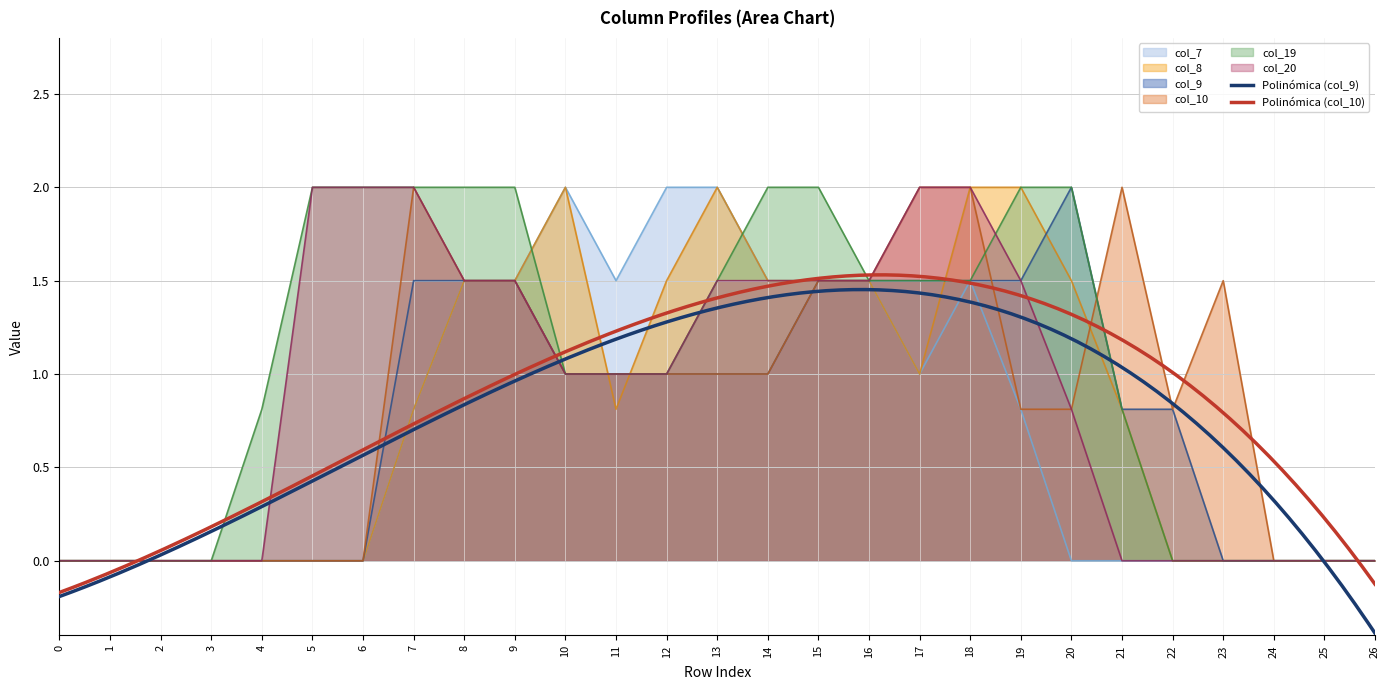

Reading left to right, what are all the values shown in this chart?

col_7: 0.0	0.0	0.0	0.0	0.0	0.0	0.0	0.8	1.5	1.5	2.0	1.5	2.0	2.0	1.5	1.5	1.5	1.0	1.5	0.8	0.0	0.0	0.0	0.0	0.0	0.0	0.0
col_8: 0.0	0.0	0.0	0.0	0.0	0.0	0.0	0.8	1.5	1.5	2.0	0.8	1.5	2.0	1.5	1.5	1.5	1.0	2.0	2.0	1.5	0.8	0.0	0.0	0.0	0.0	0.0
col_9: 0.0	0.0	0.0	0.0	0.0	0.0	0.0	1.5	1.5	1.5	1.0	1.0	1.0	1.0	1.0	1.5	1.5	1.5	1.5	1.5	2.0	0.8	0.8	0.0	0.0	0.0	0.0
col_10: 0.0	0.0	0.0	0.0	0.0	0.0	0.0	2.0	1.5	1.5	1.0	1.0	1.0	1.0	1.0	1.5	1.5	2.0	2.0	0.8	0.8	2.0	0.8	1.5	0.0	0.0	0.0
col_19: 0.0	0.0	0.0	0.0	0.8	2.0	2.0	2.0	2.0	2.0	1.0	1.0	1.0	1.5	2.0	2.0	1.5	1.5	1.5	2.0	2.0	0.8	0.0	0.0	0.0	0.0	0.0
col_20: 0.0	0.0	0.0	0.0	0.0	2.0	2.0	2.0	1.5	1.5	1.0	1.0	1.0	1.5	1.5	1.5	1.5	2.0	2.0	1.5	0.8	0.0	0.0	0.0	0.0	0.0	0.0